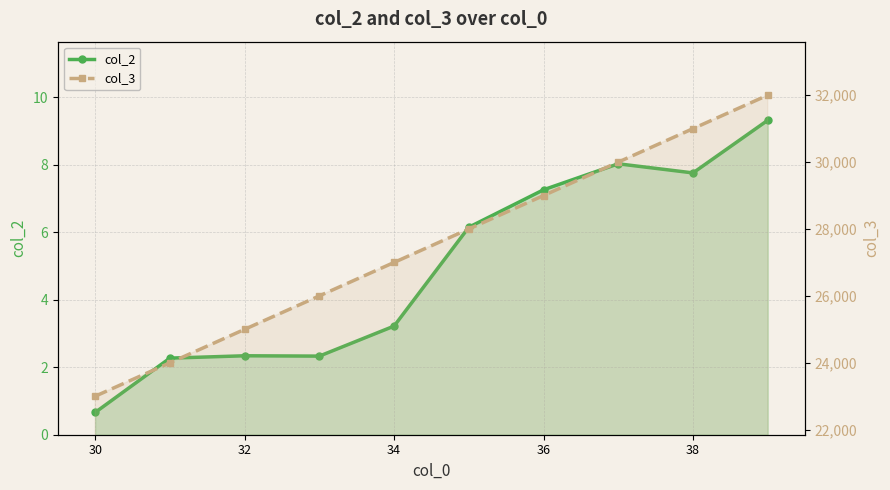

At how many categories does at least one series exceed 16902?

10